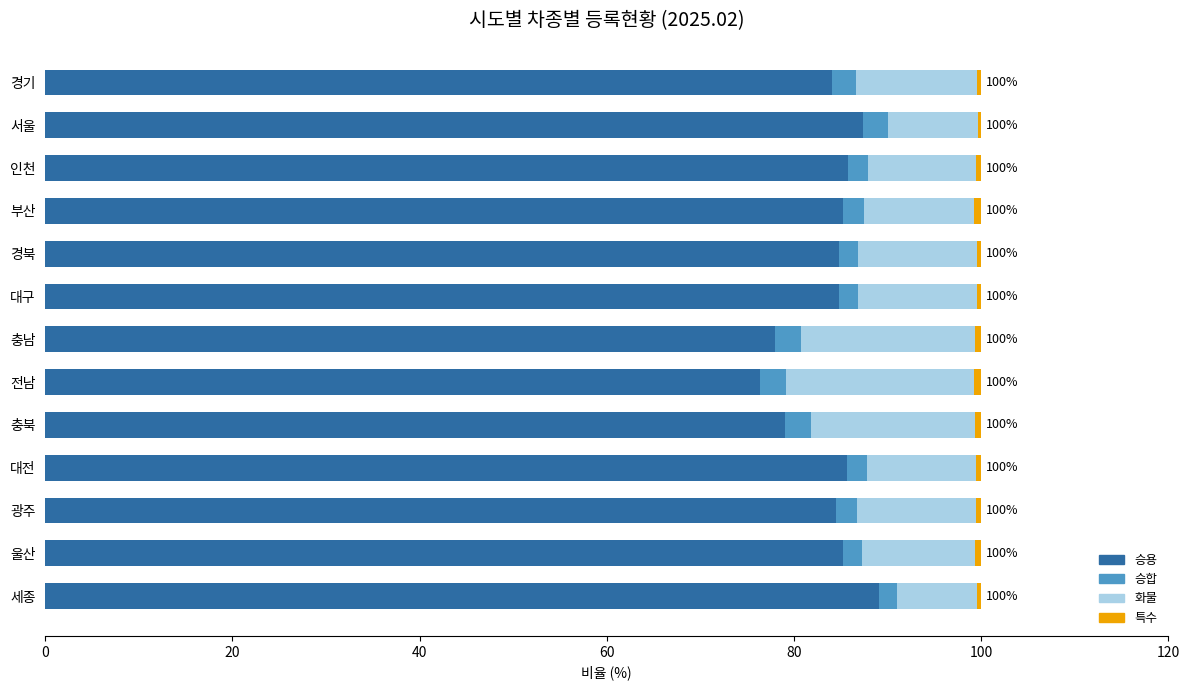

Is it true that 승용 equals 85.6 at 대전?

True